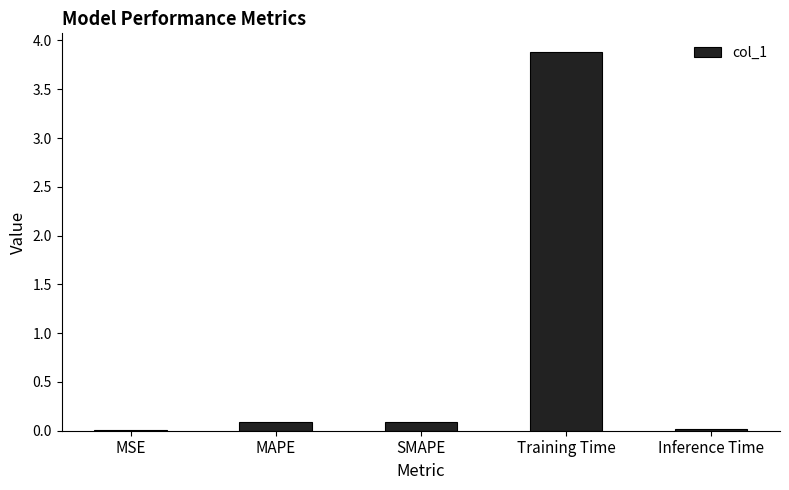

Read the value at MAPE.

0.1